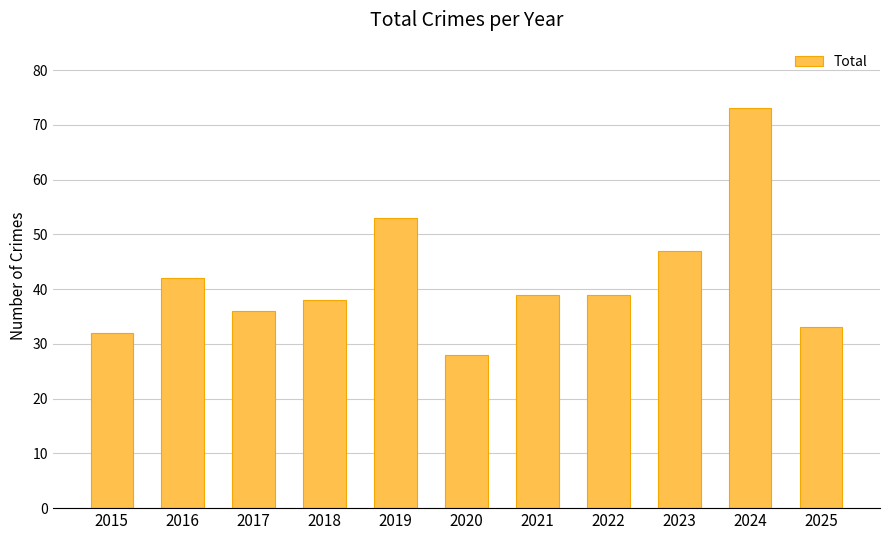

What is the difference between the second highest and second lowest values?

21